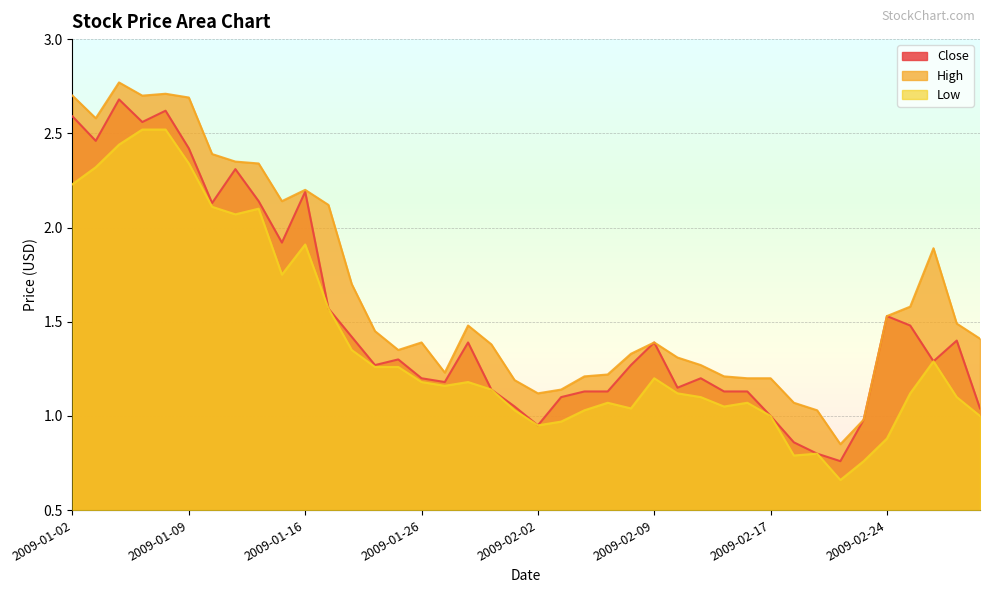

True or false: High and Low cross at least once.

False